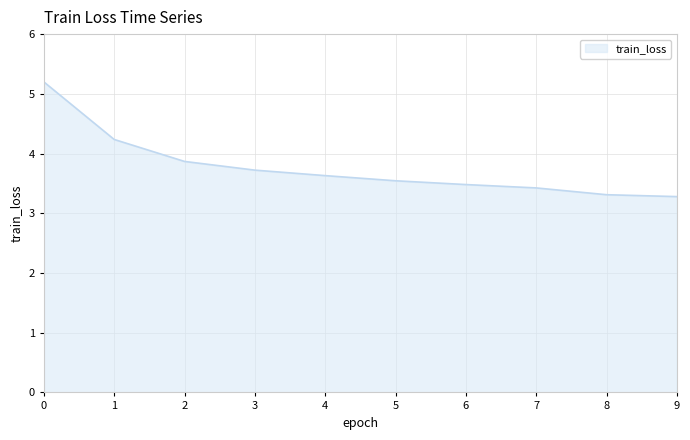

What is the change in value from 0 to 5?

-1.7